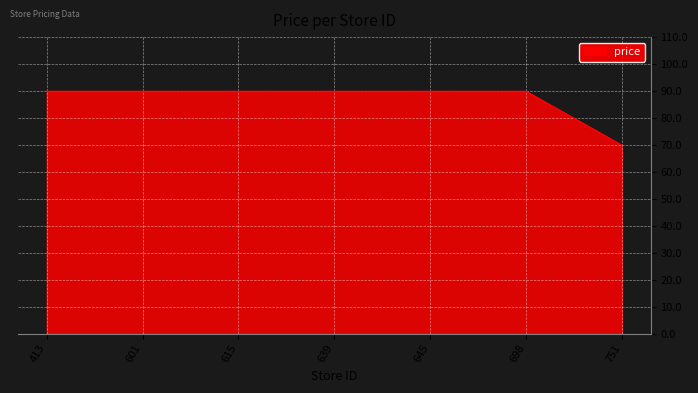

At which category does the chart reach its minimum across all series?

751